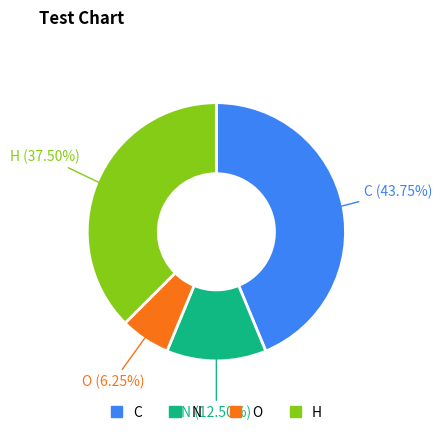

Rank the categories by value from lowest to highest.

O, N, H, C